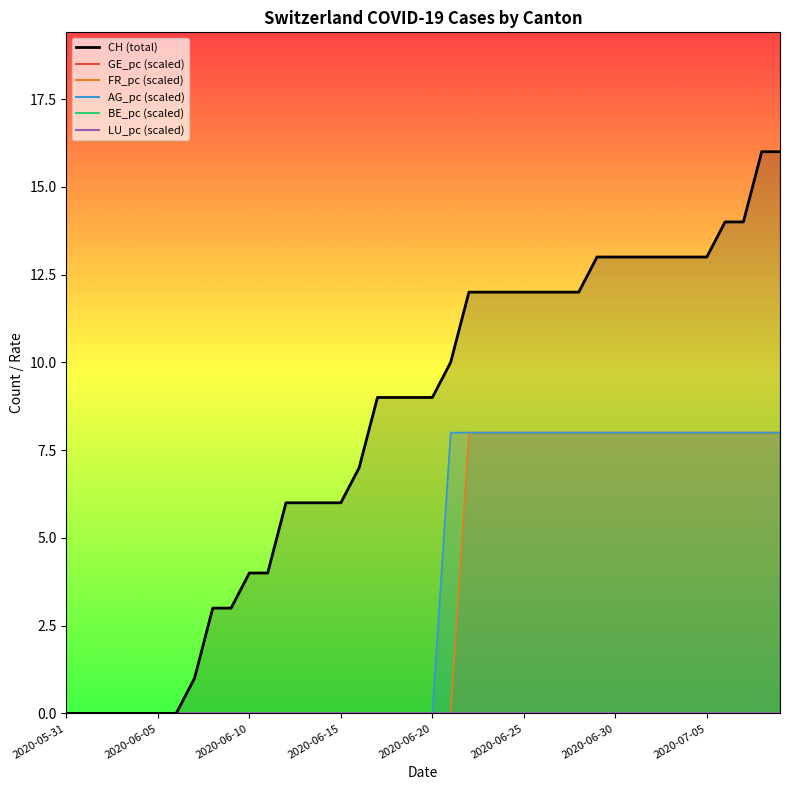

What is the difference between the highest and lowest values at 2020-06-20?

9.0